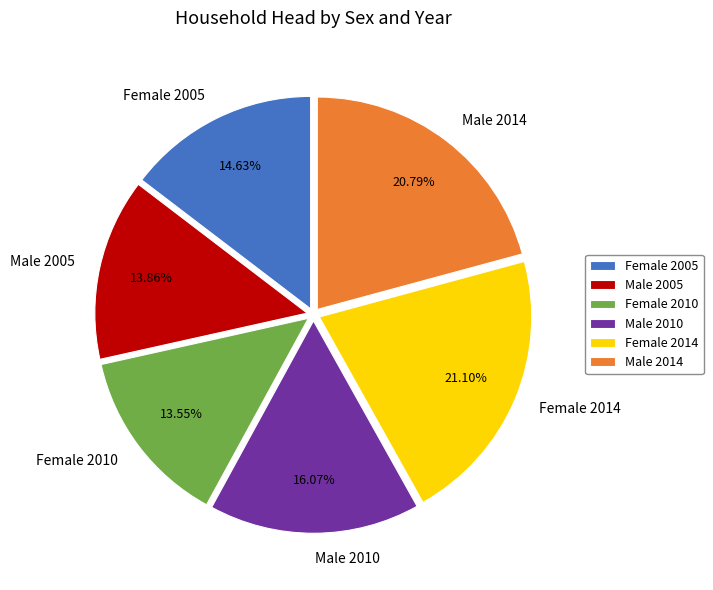

How many slices are in this pie chart?

6